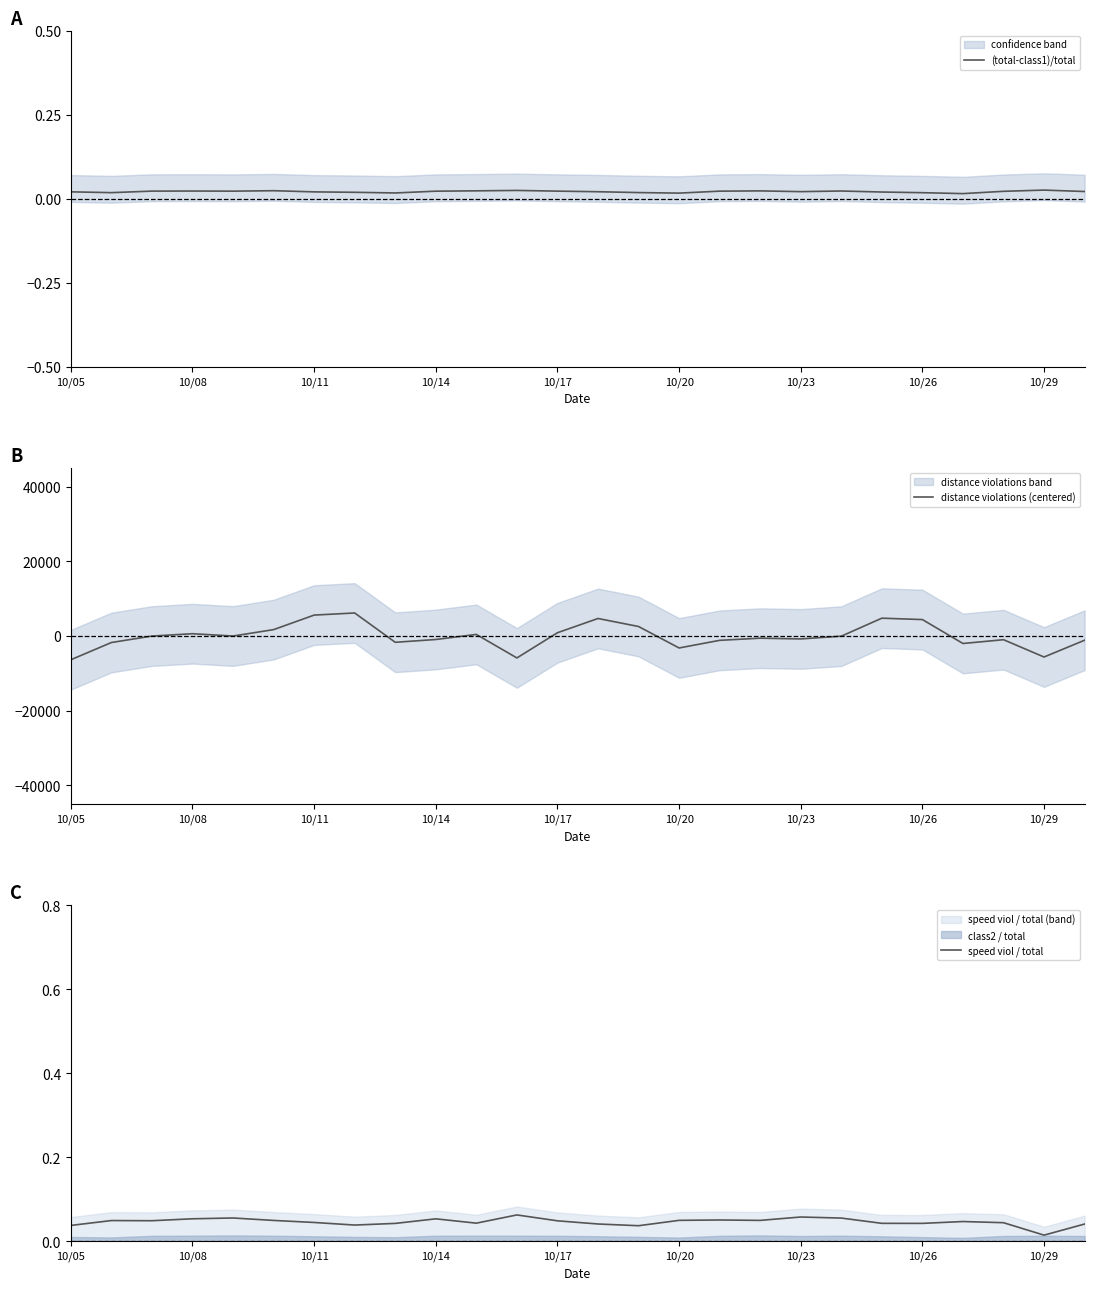

In distance violations (centered), how many points are higher than both neighbors (excluding endpoints)?

7